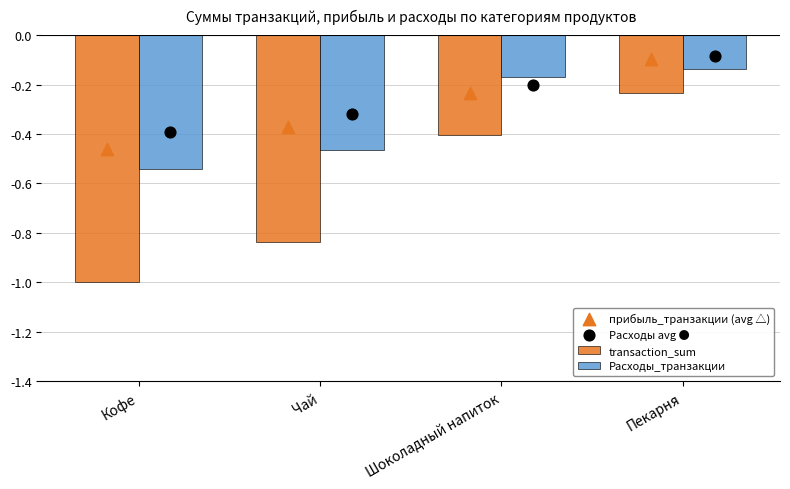

Which series contains the lowest Y value?

transaction_sum